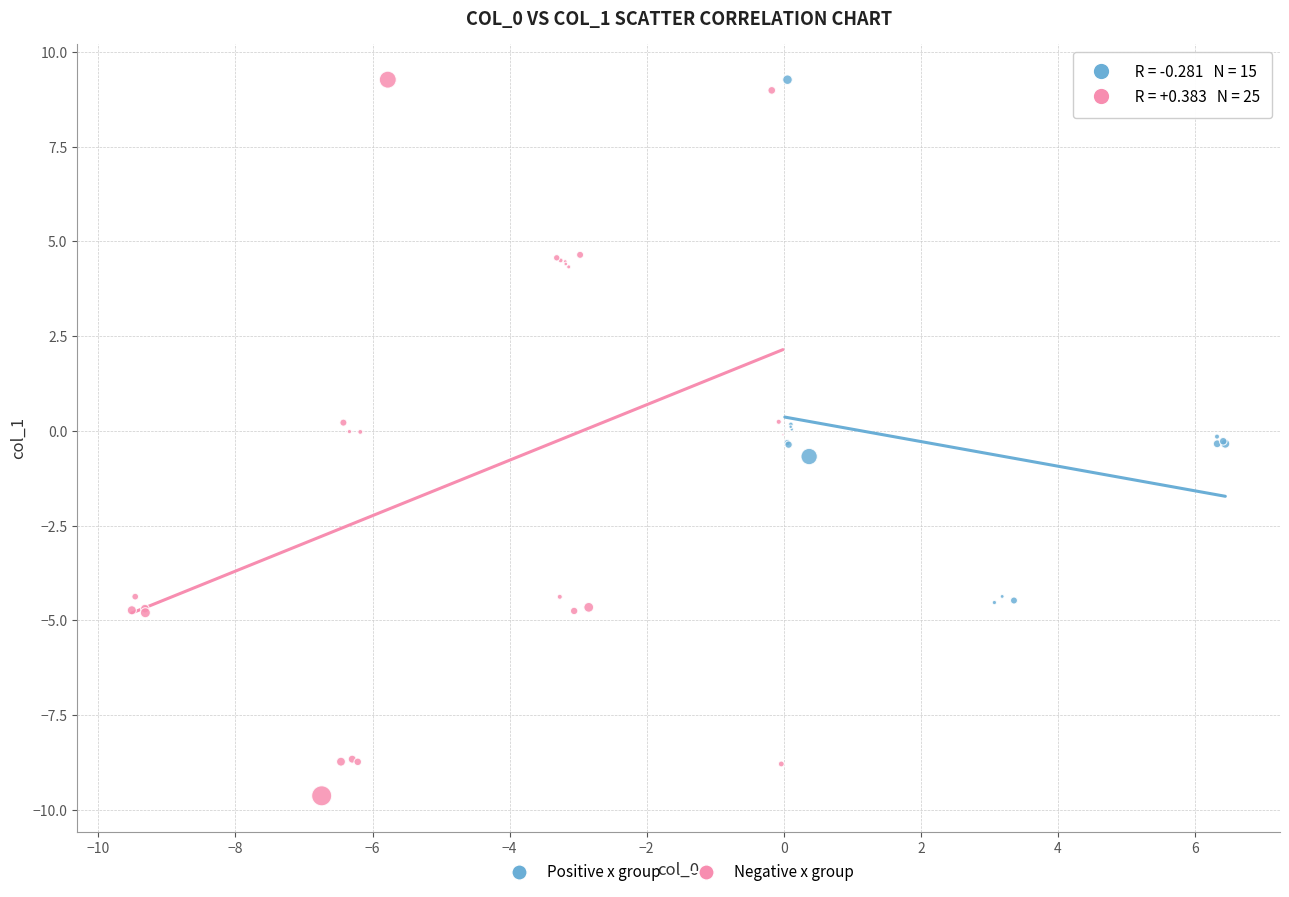

Which series has the widest spread of Y values?

Negative x group